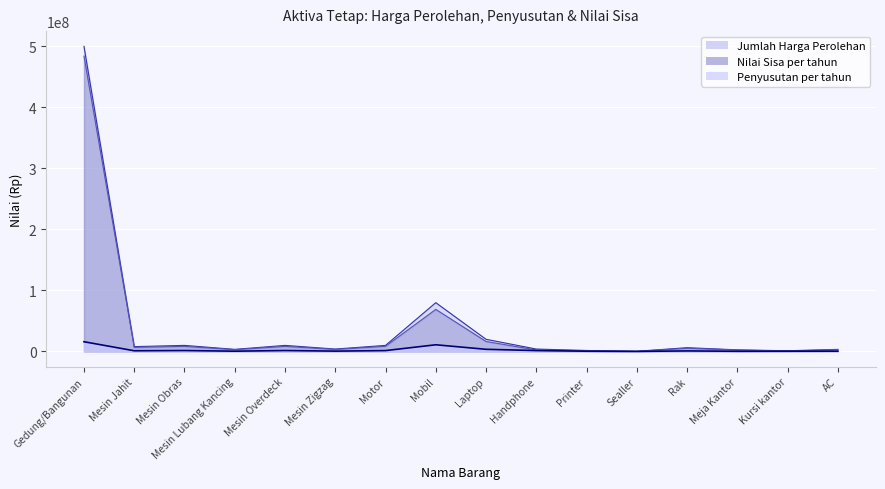

How many values in the Nilai Sisa per tahun series are below 5300000?

8